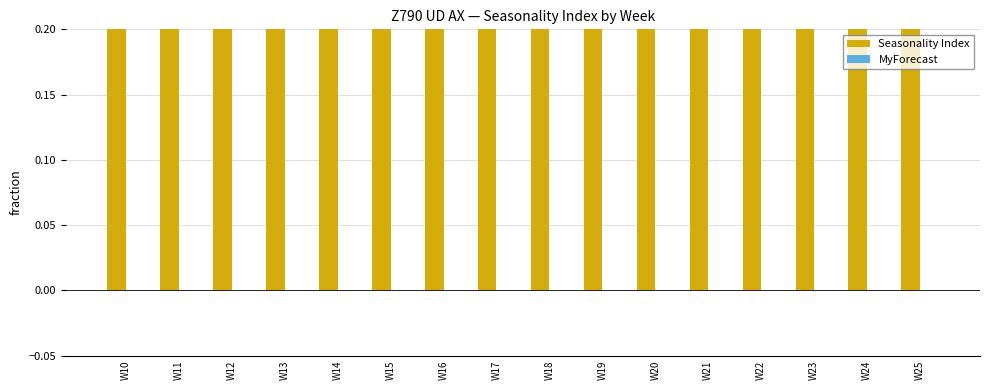

At W23, list the series in order from largest to smallest.

Seasonality Index, MyForecast